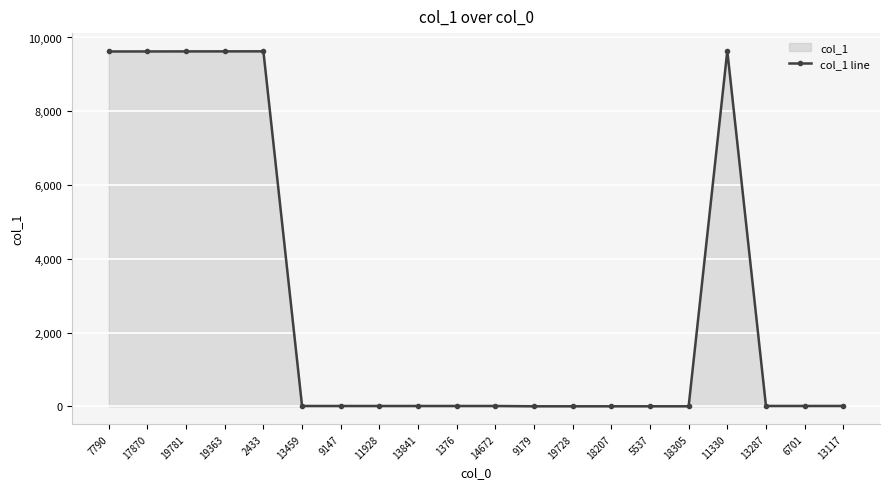

How many values exceed 12?

9